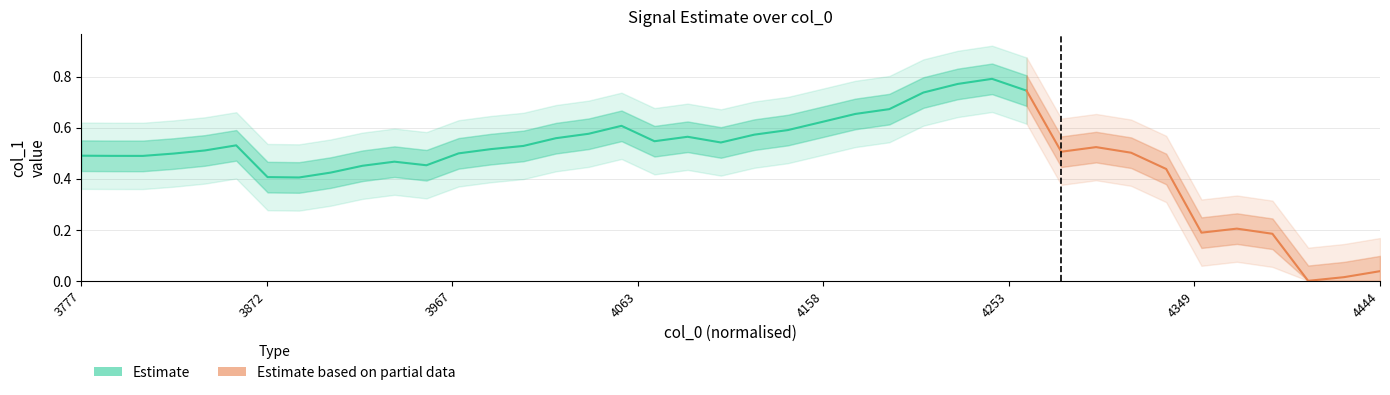

What is the value of the 36th point from the left?

0.2